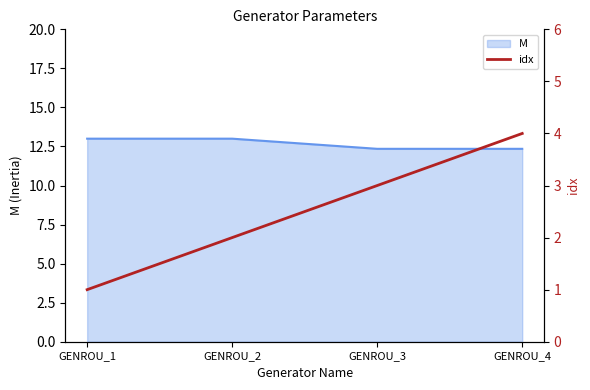

True or false: M has more than 1 points higher than both neighbors.

False